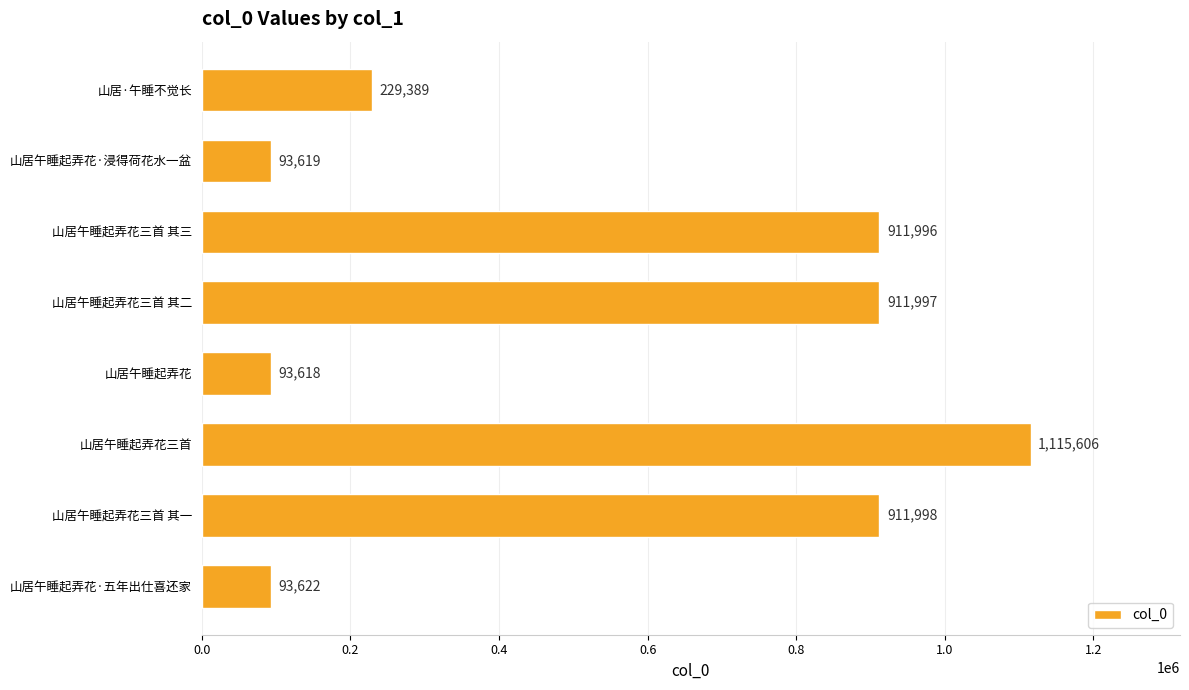

Which has a higher value, 山居午睡起弄花三首 or 山居午睡起弄花三首 其三?

山居午睡起弄花三首